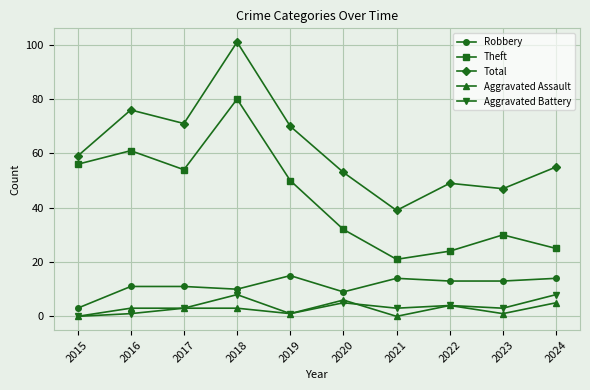

How many data points does each series have?

10